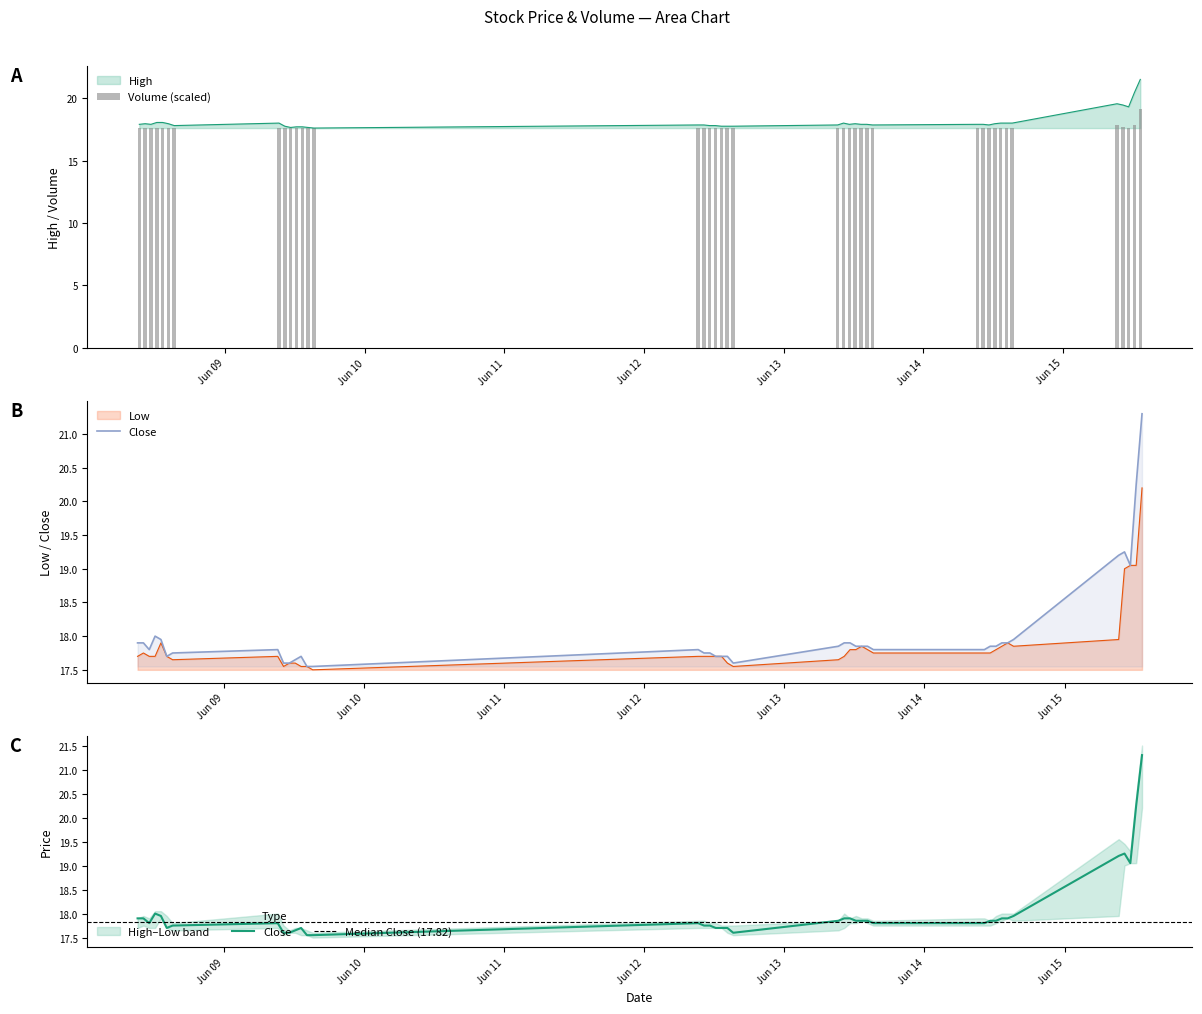

Rank the categories by High value from lowest to highest.

2023-06-09 15:15, 2023-06-09 11:15, 2023-06-09 14:15, 2023-06-09 12:15, 2023-06-09 13:15, 2023-06-09 10:15, 2023-06-12 13:15, 2023-06-12 14:15, 2023-06-12 15:15, 2023-06-08 15:15, 2023-06-12 11:15, 2023-06-12 12:15, 2023-06-12 09:15, 2023-06-12 10:15, 2023-06-13 09:15, 2023-06-13 15:15, 2023-06-14 11:15, 2023-06-08 09:15, 2023-06-08 11:15, 2023-06-13 11:15, 2023-06-13 13:15, 2023-06-13 14:15, 2023-06-14 09:15, 2023-06-14 10:15, 2023-06-08 10:15, 2023-06-08 14:15, 2023-06-13 12:15, 2023-06-14 12:15, 2023-06-09 09:15, 2023-06-13 10:15, 2023-06-14 13:15, 2023-06-14 14:15, 2023-06-14 15:15, 2023-06-08 12:15, 2023-06-08 13:15, 2023-06-15 11:15, 2023-06-15 10:15, 2023-06-15 09:15, 2023-06-15 12:15, 2023-06-15 13:15